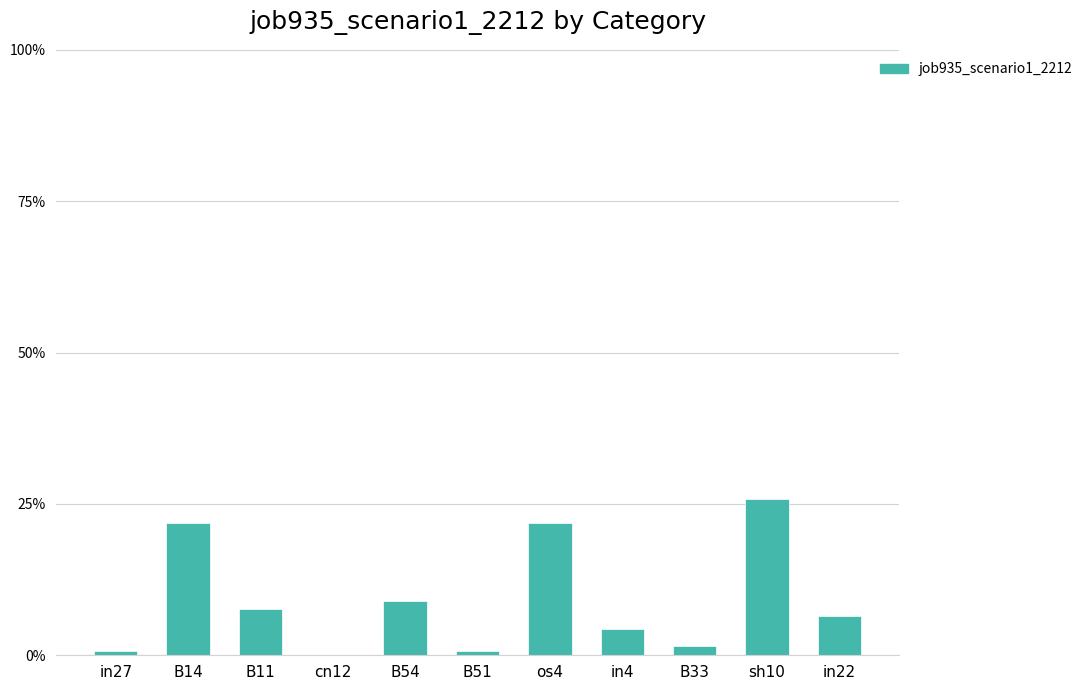

Between in4 and B33, which is larger?

in4